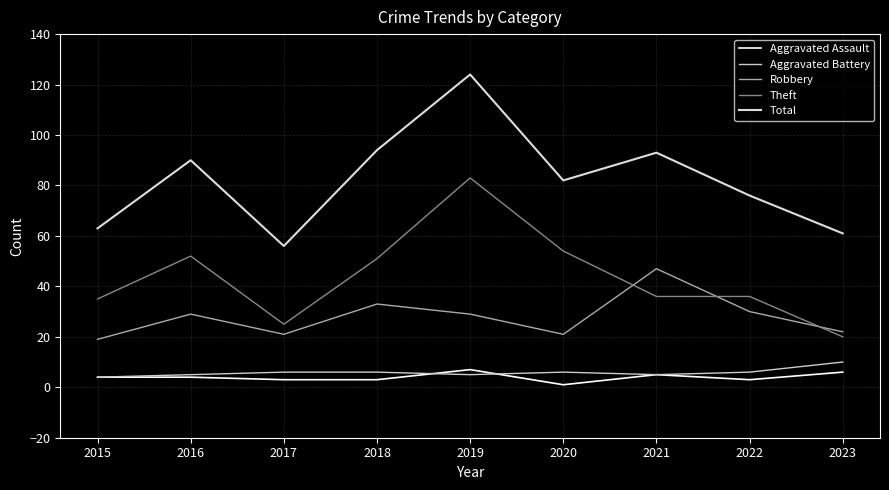

Reading left to right, extract all data points from this chart.

Aggravated Assault: 2015=4	2016=4	2017=3	2018=3	2019=7	2020=1	2021=5	2022=3	2023=6
Aggravated Battery: 2015=4	2016=5	2017=6	2018=6	2019=5	2020=6	2021=5	2022=6	2023=10
Robbery: 2015=19	2016=29	2017=21	2018=33	2019=29	2020=21	2021=47	2022=30	2023=22
Theft: 2015=35	2016=52	2017=25	2018=51	2019=83	2020=54	2021=36	2022=36	2023=20
Total: 2015=63	2016=90	2017=56	2018=94	2019=124	2020=82	2021=93	2022=76	2023=61